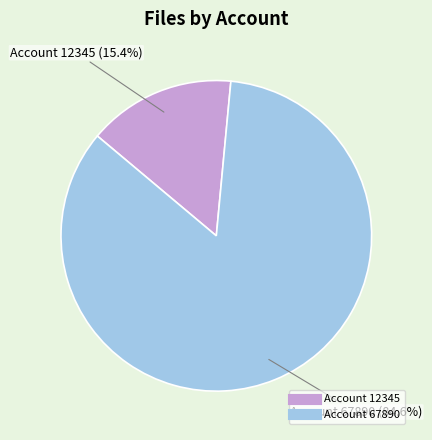

Is there any slice that represents more than half of the pie?

Yes